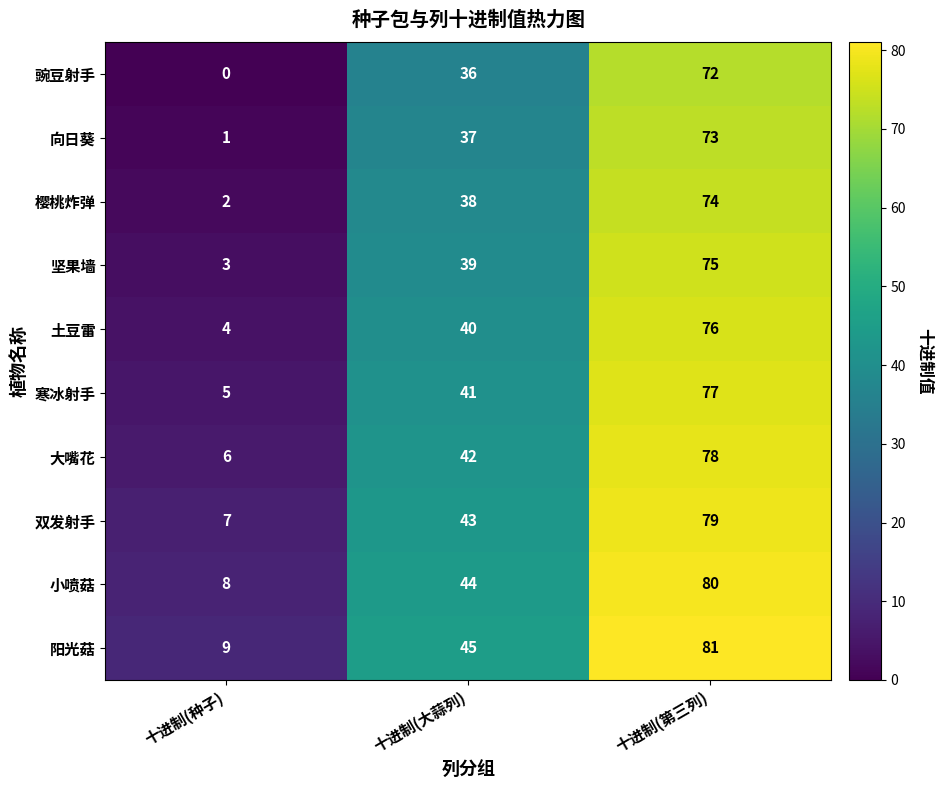

Reading left to right, extract all data points from this chart.

豌豆射手: 十进制(种子)=0	十进制(大蒜列)=36	十进制(第三列)=72
向日葵: 十进制(种子)=1	十进制(大蒜列)=37	十进制(第三列)=73
樱桃炸弹: 十进制(种子)=2	十进制(大蒜列)=38	十进制(第三列)=74
坚果墙: 十进制(种子)=3	十进制(大蒜列)=39	十进制(第三列)=75
土豆雷: 十进制(种子)=4	十进制(大蒜列)=40	十进制(第三列)=76
寒冰射手: 十进制(种子)=5	十进制(大蒜列)=41	十进制(第三列)=77
大嘴花: 十进制(种子)=6	十进制(大蒜列)=42	十进制(第三列)=78
双发射手: 十进制(种子)=7	十进制(大蒜列)=43	十进制(第三列)=79
小喷菇: 十进制(种子)=8	十进制(大蒜列)=44	十进制(第三列)=80
阳光菇: 十进制(种子)=9	十进制(大蒜列)=45	十进制(第三列)=81